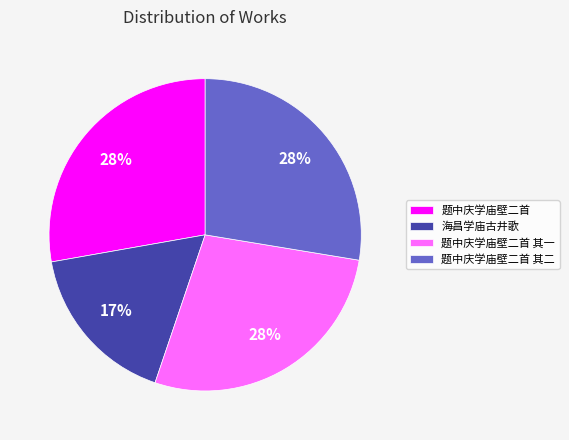

Does 题中庆学庙壁二首 其一 account for over 50% of the chart?

No